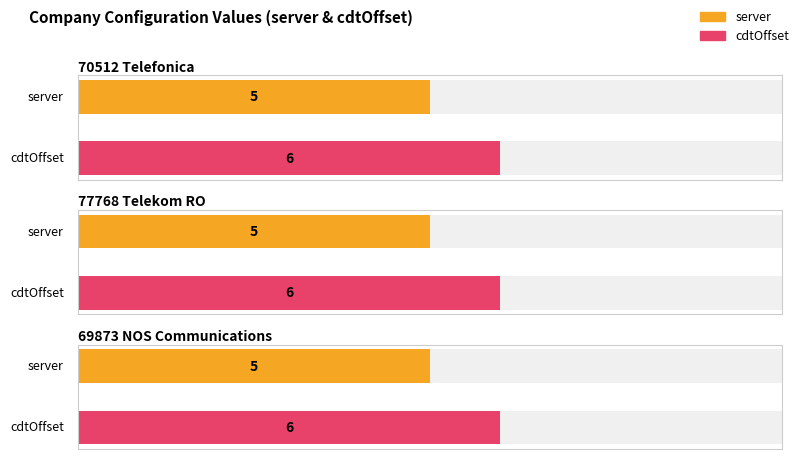

True or false: server has a value of 5 at 70512 Telefonica.

True